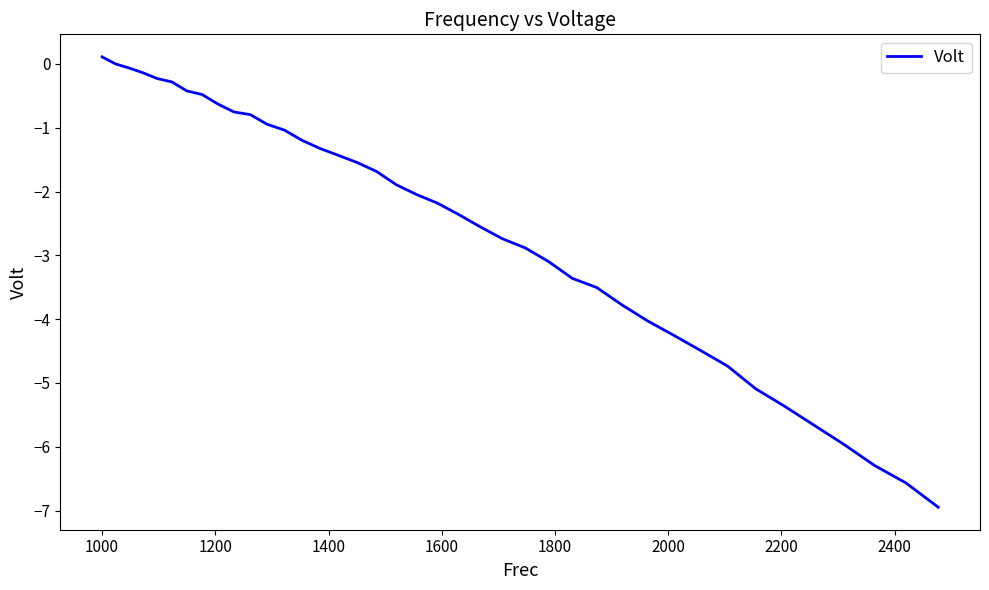

What is the smallest value displayed?

-6.9